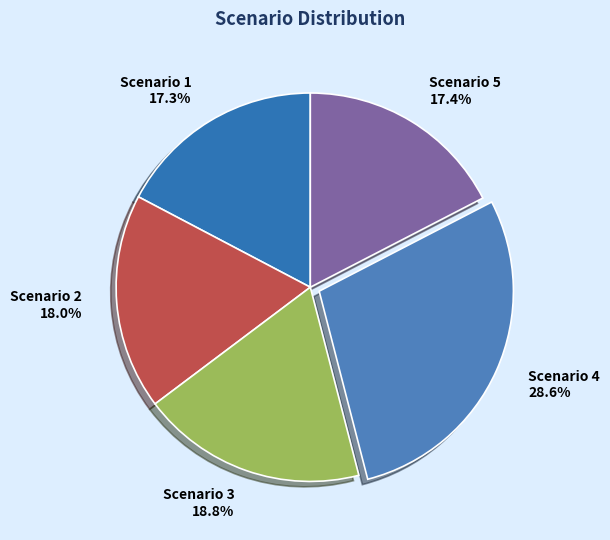

Is it true that Scenario 2 is 18% of the pie?

True